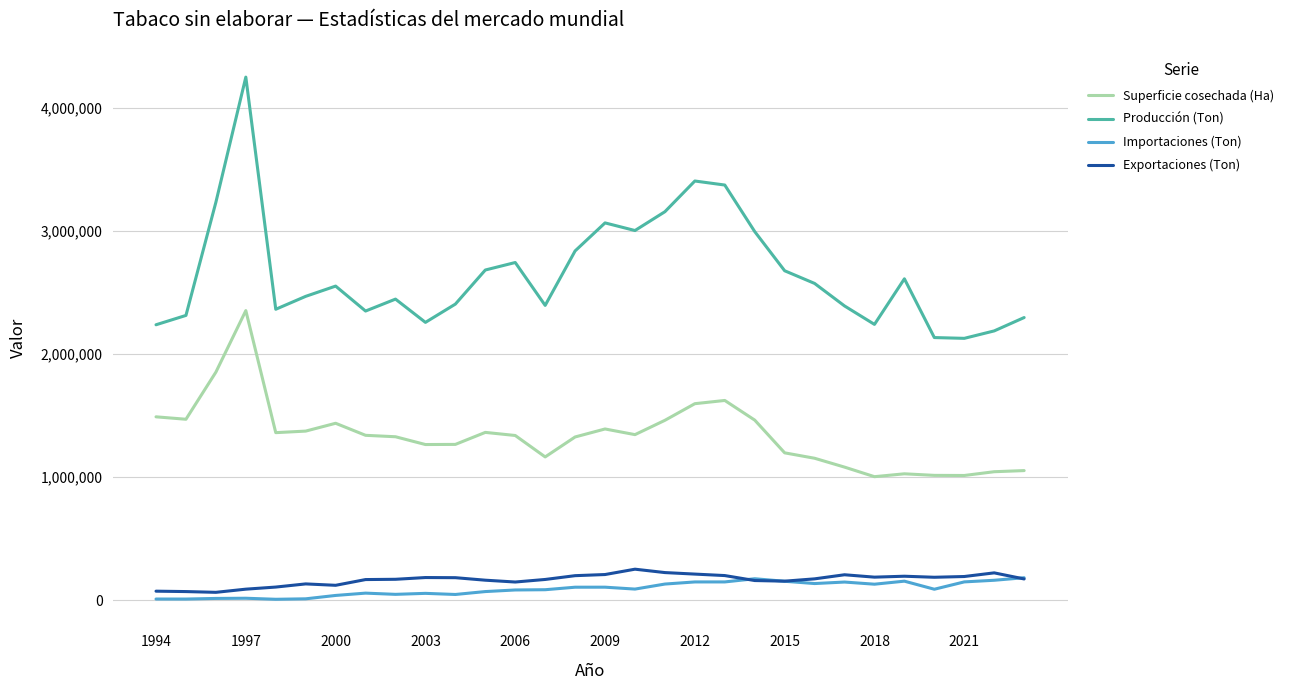

How many categories are shown in the chart?

30